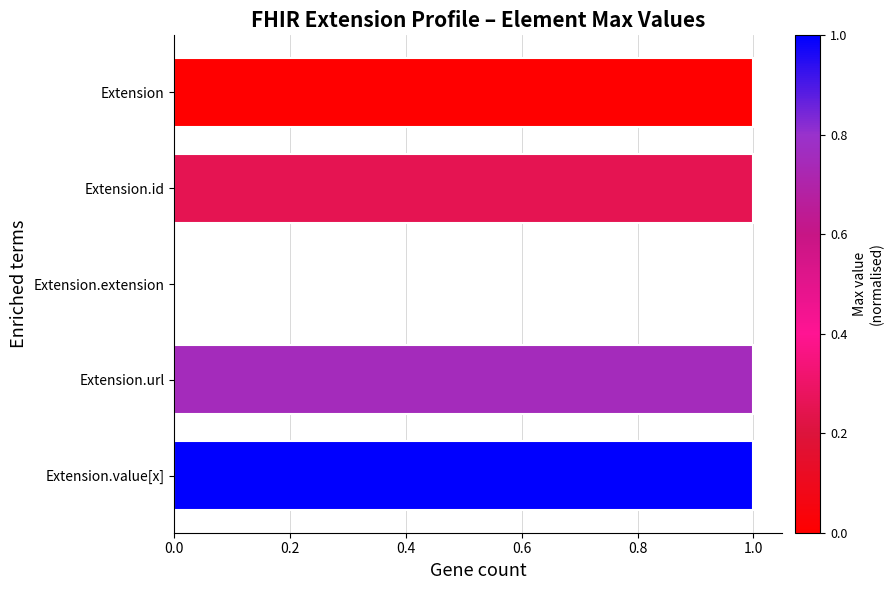

Which has a higher value, Extension.url or Extension.extension?

Extension.url